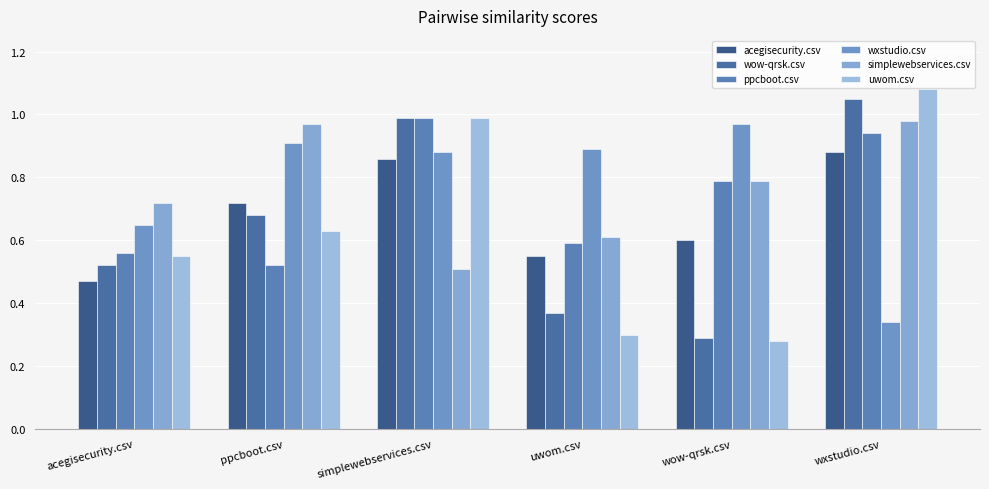

What is the difference between the maximum and minimum values in the wow-qrsk.csv series?

0.8